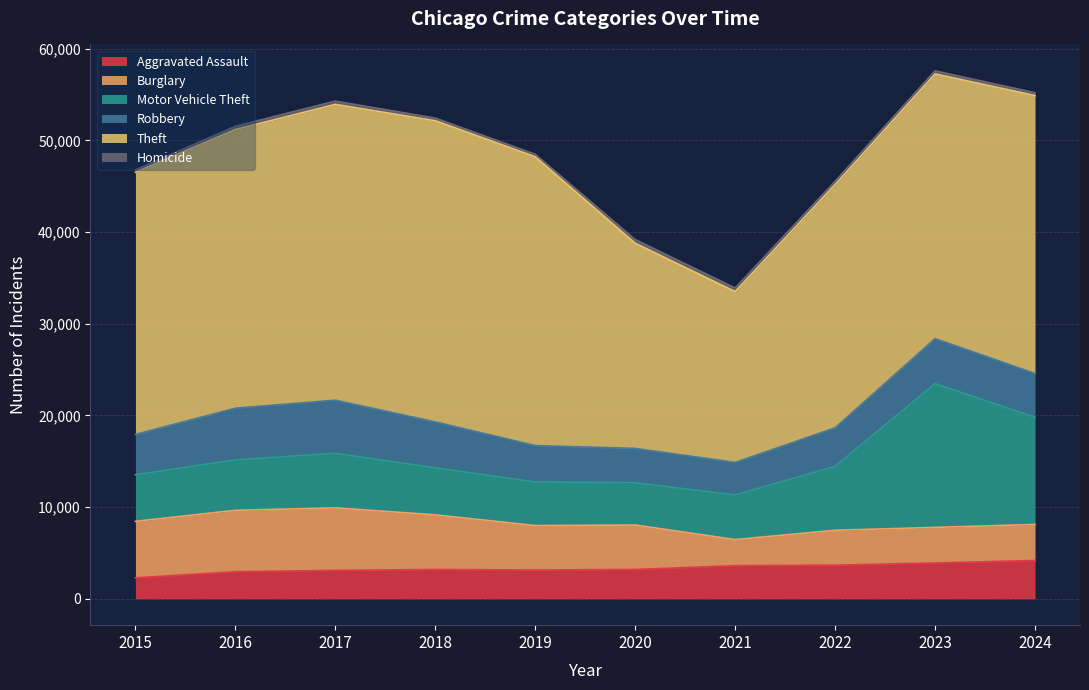

In Theft, how many points are lower than both neighbors (excluding endpoints)?

1